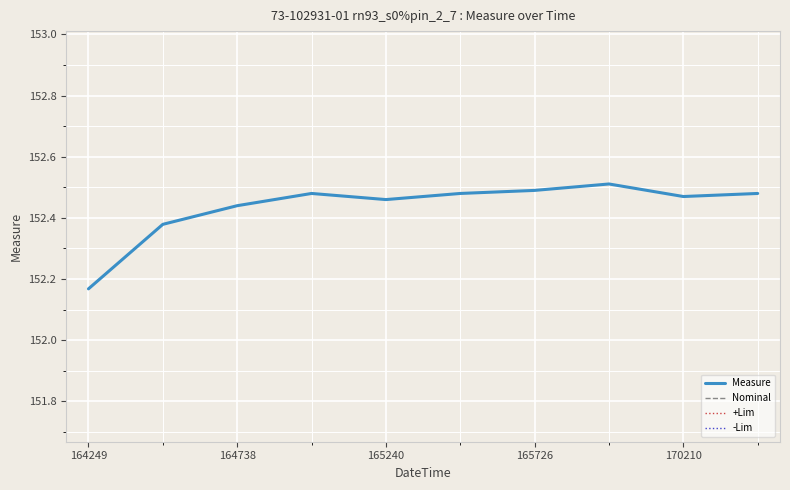

The value of Measure at 164249 is 230.9. True or false?

False